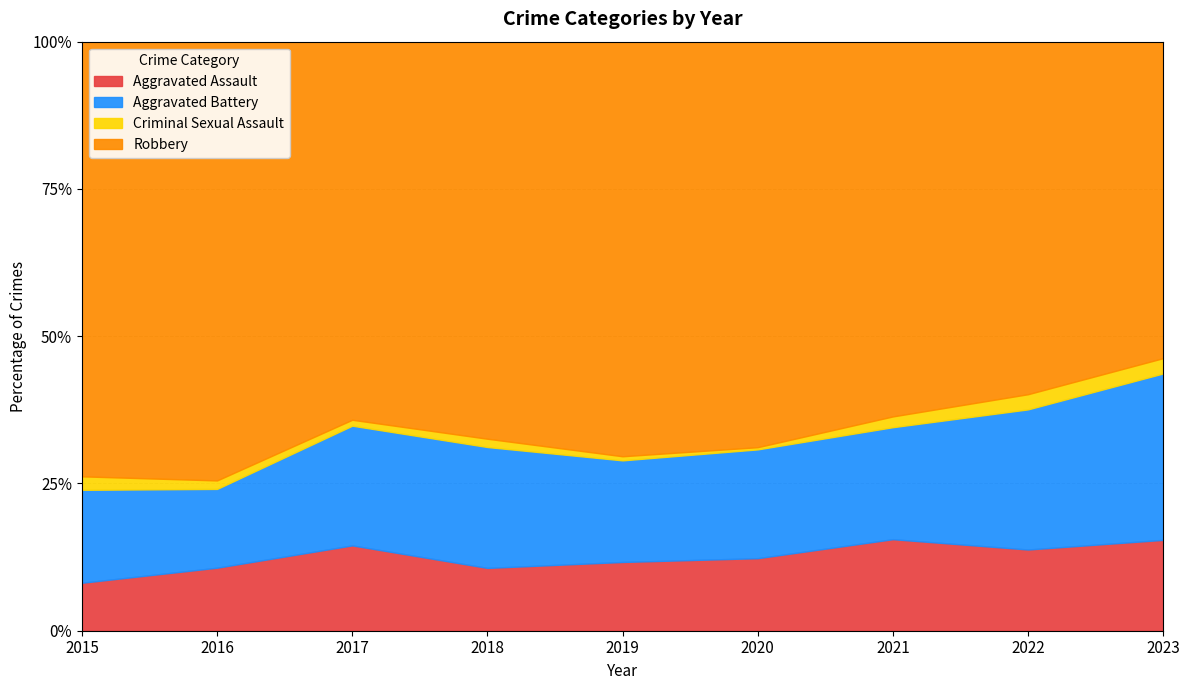

What is the maximum value for Aggravated Assault?

15.5